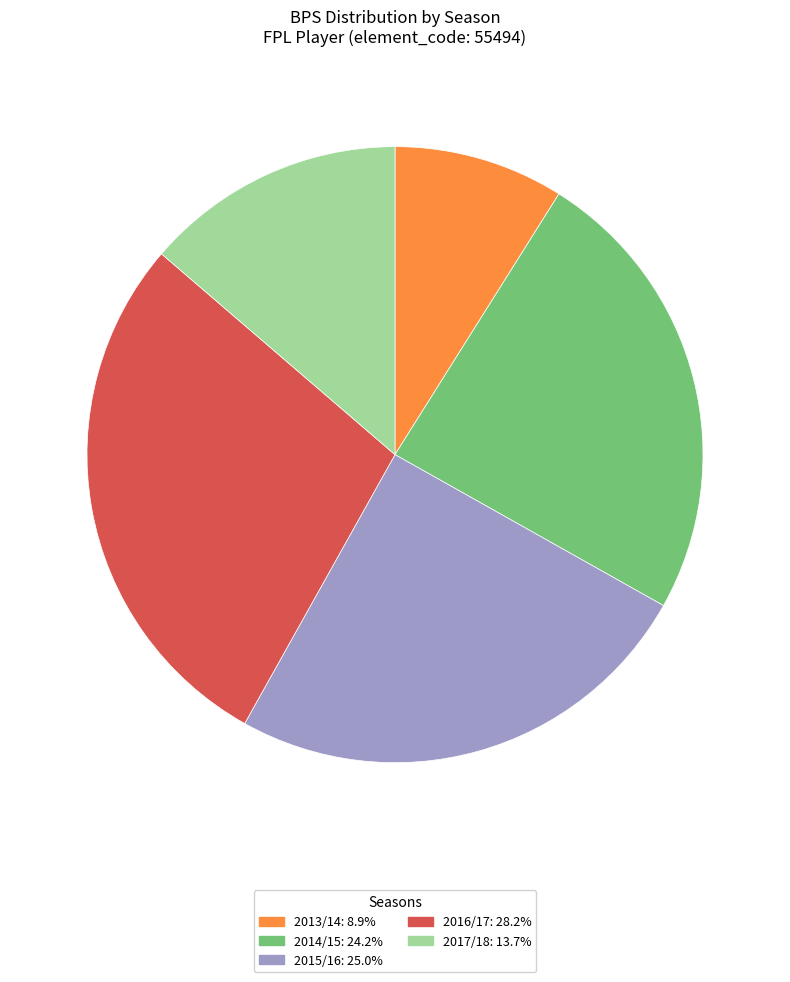

How many segments does this pie chart have?

5